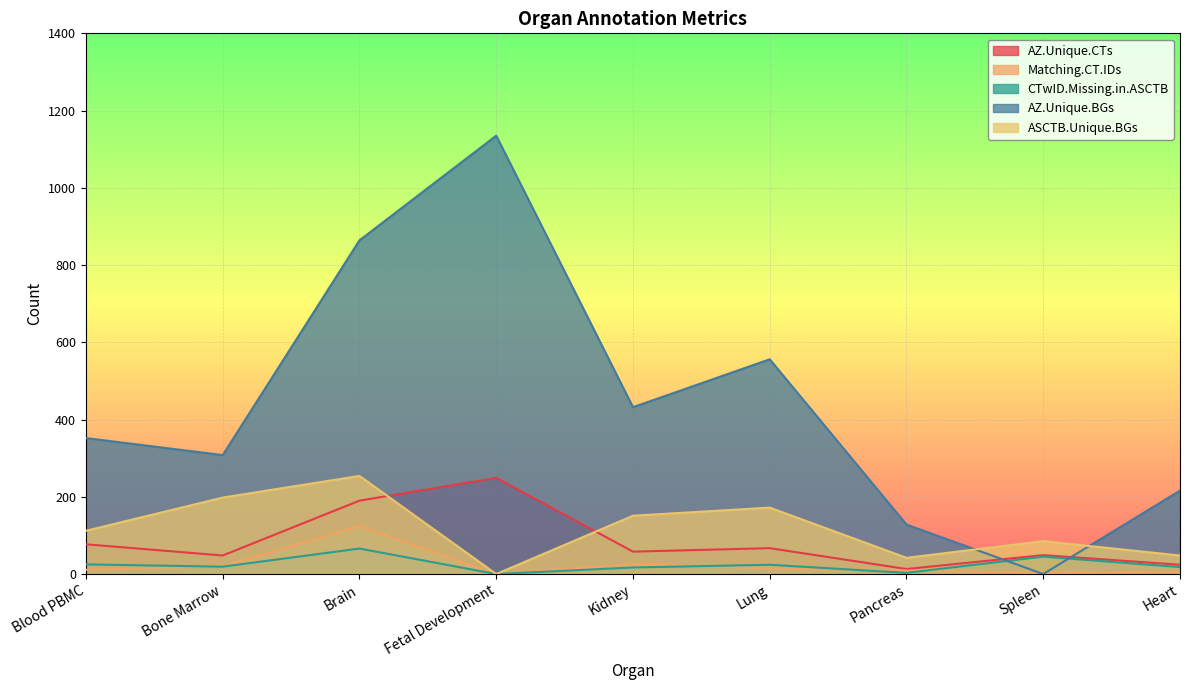

True or false: AZ.Unique.CTs and CTwID.Missing.in.ASCTB intersect in this chart.

False